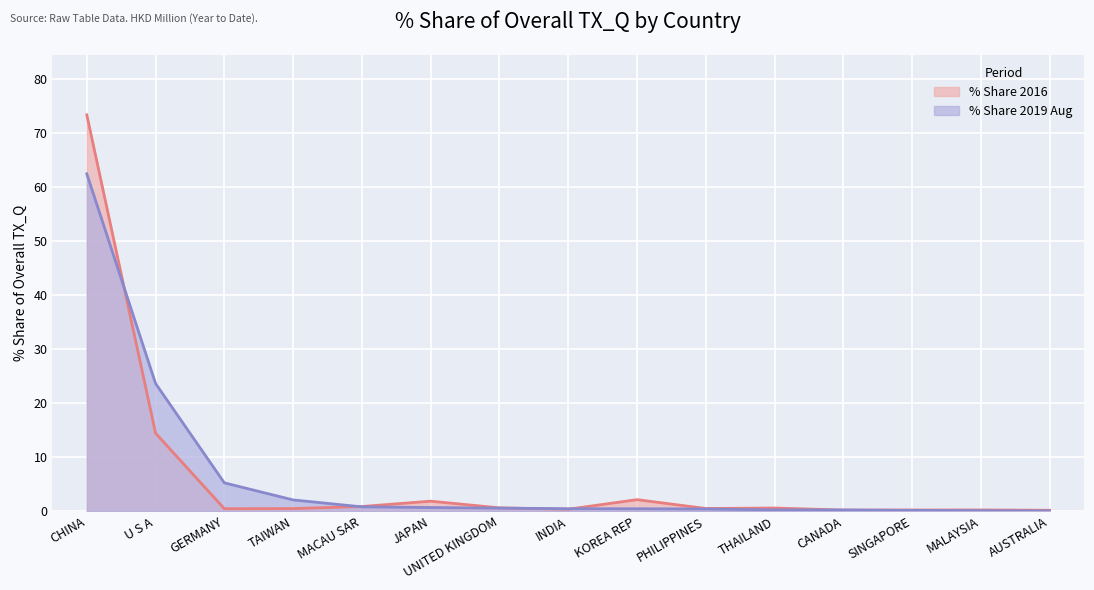

What is the greatest value displayed?

73.3